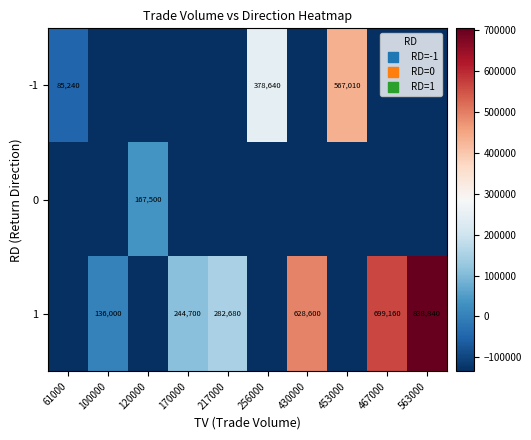

True or false: 0 has a value of 289320 at 120000.

False